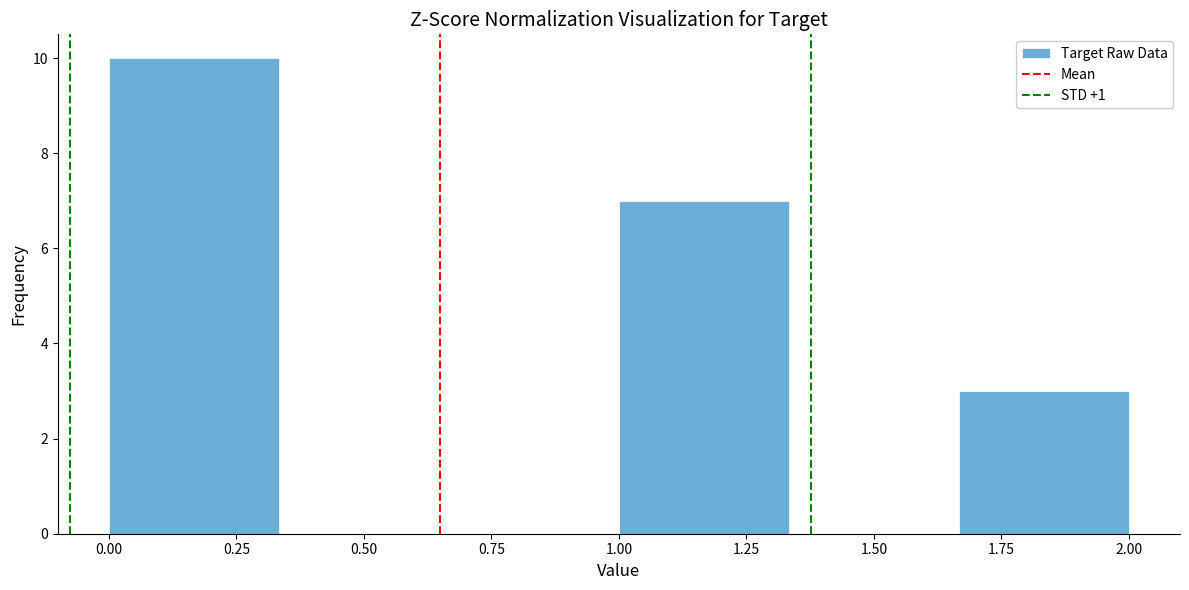

Which range on the x-axis has the tallest bar?

0.00 to 0.35